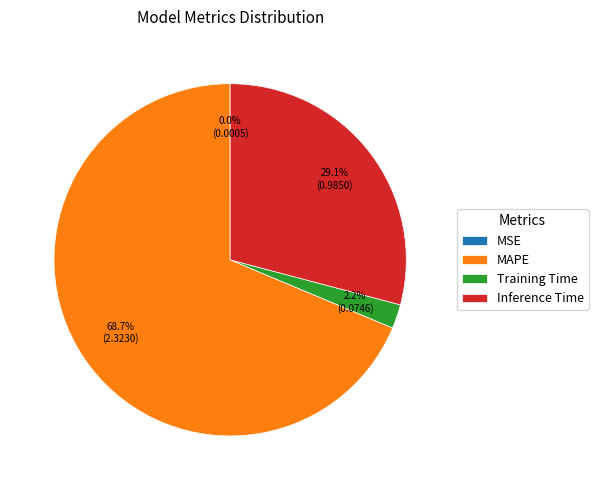

Between Training Time and MAPE, which is larger?

MAPE